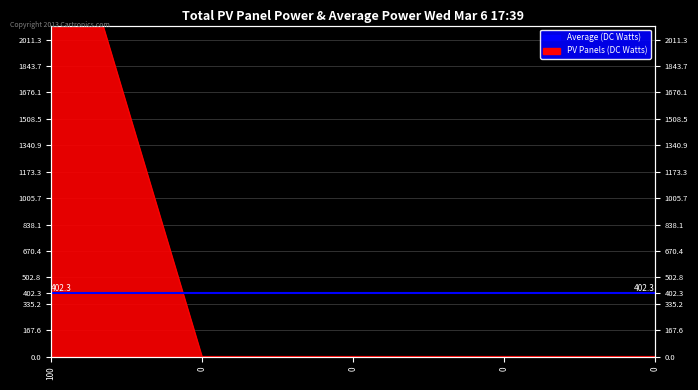

Reading right to left, transcribe all the data shown in this chart.

0.0	0.0	0.0	0.0	3200.0